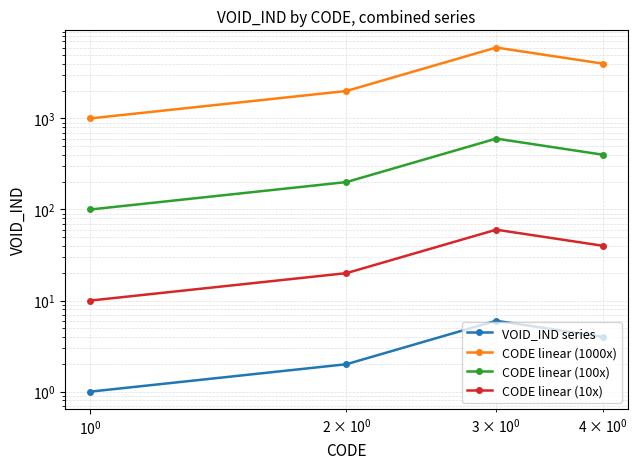

True or false: CODE linear (1000x) has a value of 1264 at $\mathdefault{10^{1}}$.

False